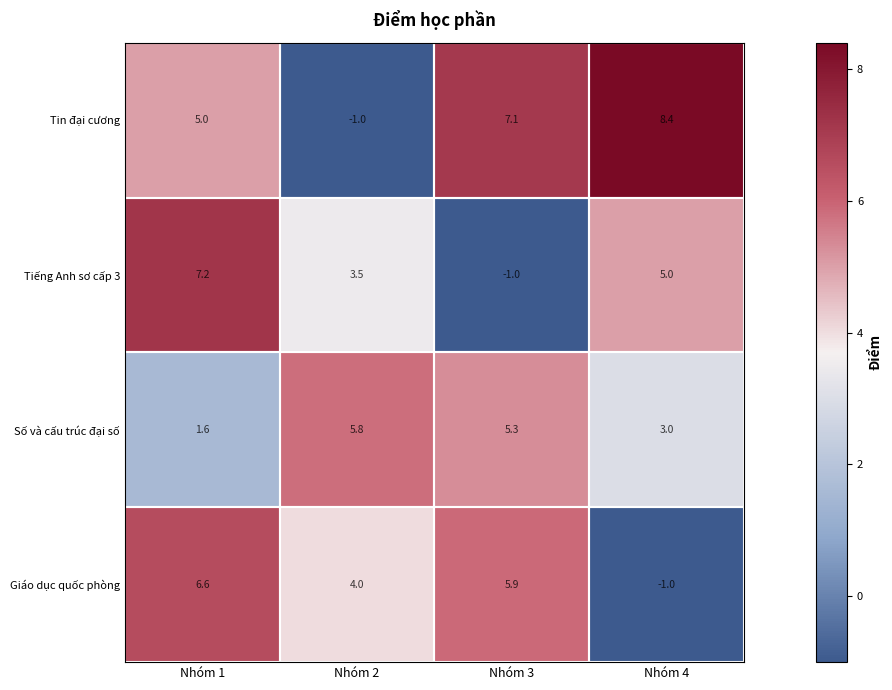

What value does the Số và cấu trúc đại số series have at Nhóm 4?

3.0